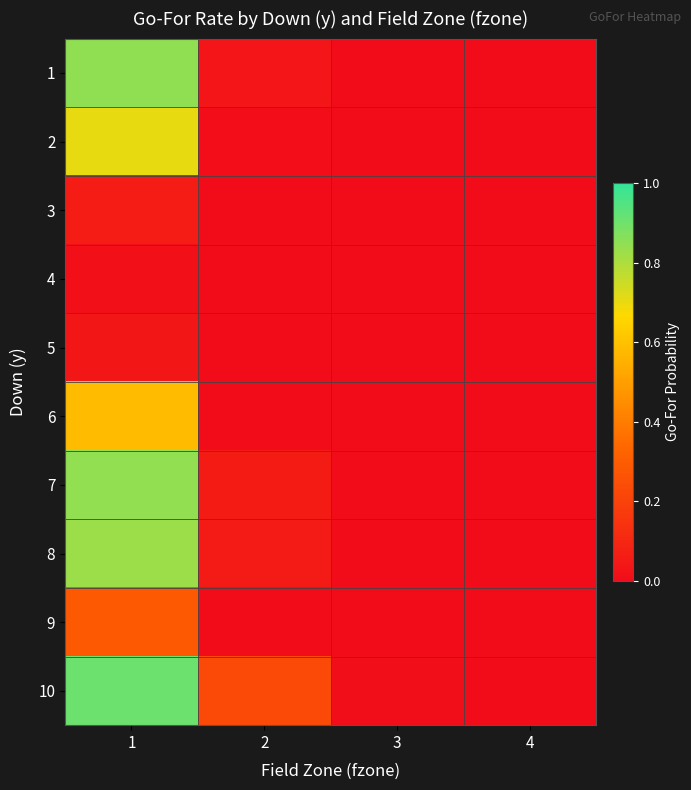

Reading left to right, list all the values displayed in this chart.

1: 1=0.8	2=0.0	3=0.0	4=0.0
2: 1=0.7	2=0.0	3=0.0	4=0.0
3: 1=0.1	2=0.0	3=0.0	4=0.0
4: 1=0.0	2=0.0	3=0.0	4=0.0
5: 1=0.0	2=0.0	3=0.0	4=0.0
6: 1=0.6	2=0.0	3=0.0	4=0.0
7: 1=0.8	2=0.1	3=0.0	4=0.0
8: 1=0.8	2=0.1	3=0.0	4=0.0
9: 1=0.3	2=0.0	3=0.0	4=0.0
10: 1=0.9	2=0.2	3=0.0	4=0.0